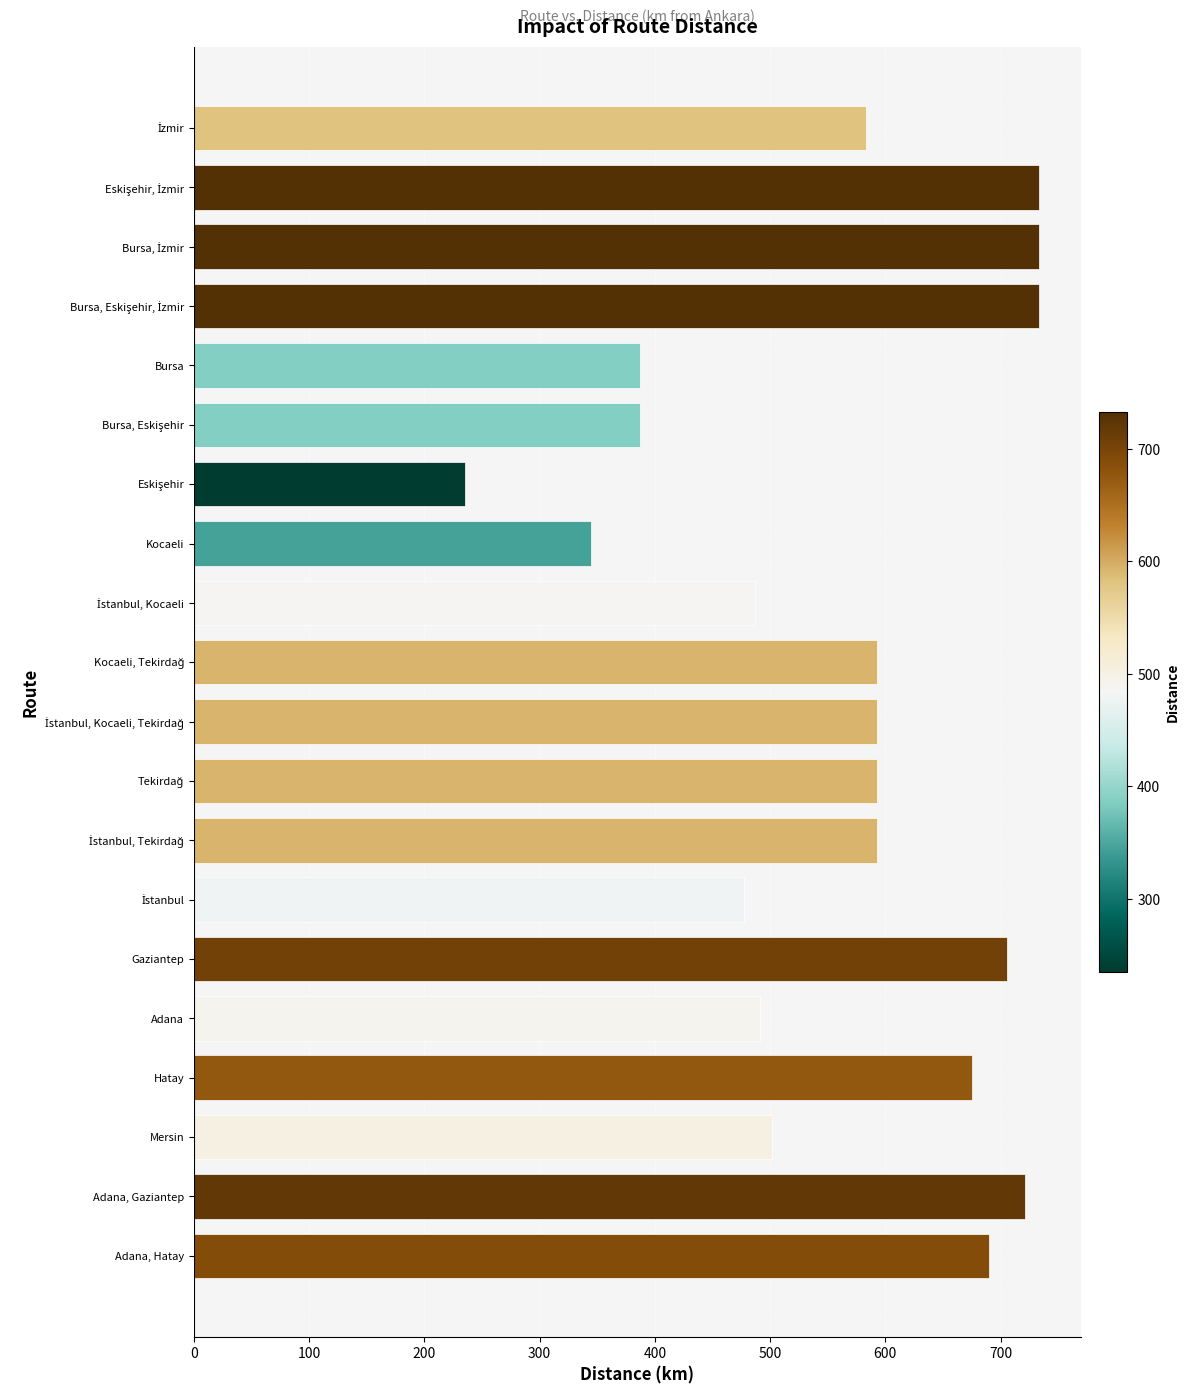

How many categories are shown in the chart?

20